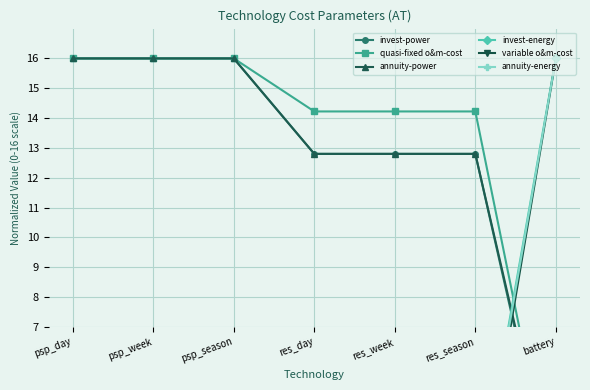

True or false: variable o&m-cost and annuity-energy cross at least once.

False